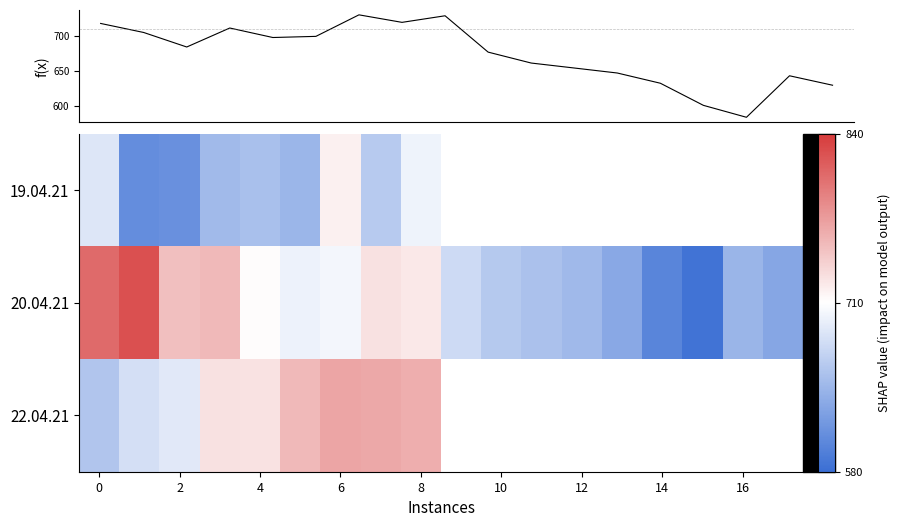

Which category has the lowest value across all series?

15